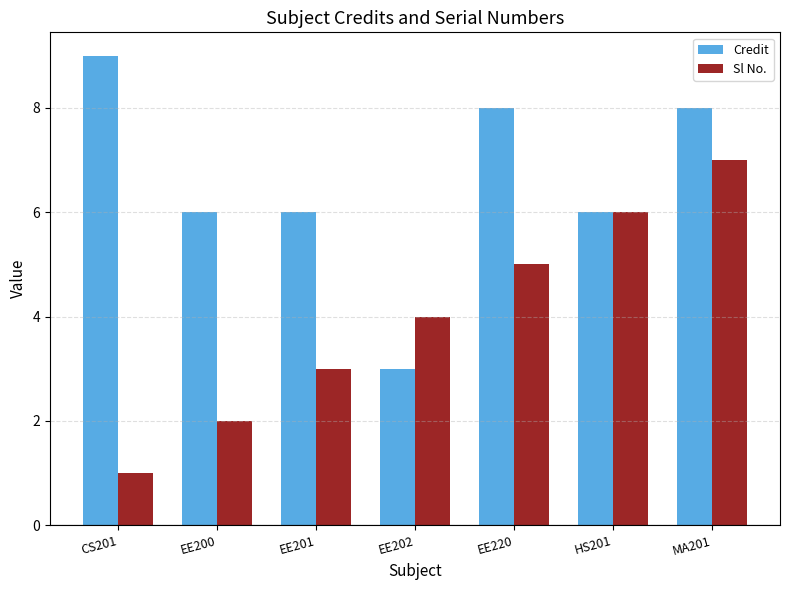

What is the difference between the maximum and minimum values in the Sl No. series?

6